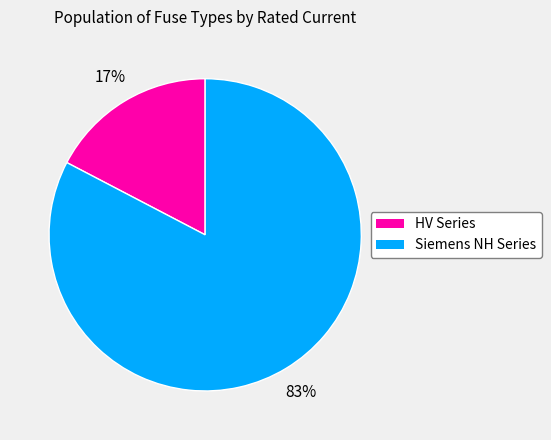

How many slices are in this pie chart?

2